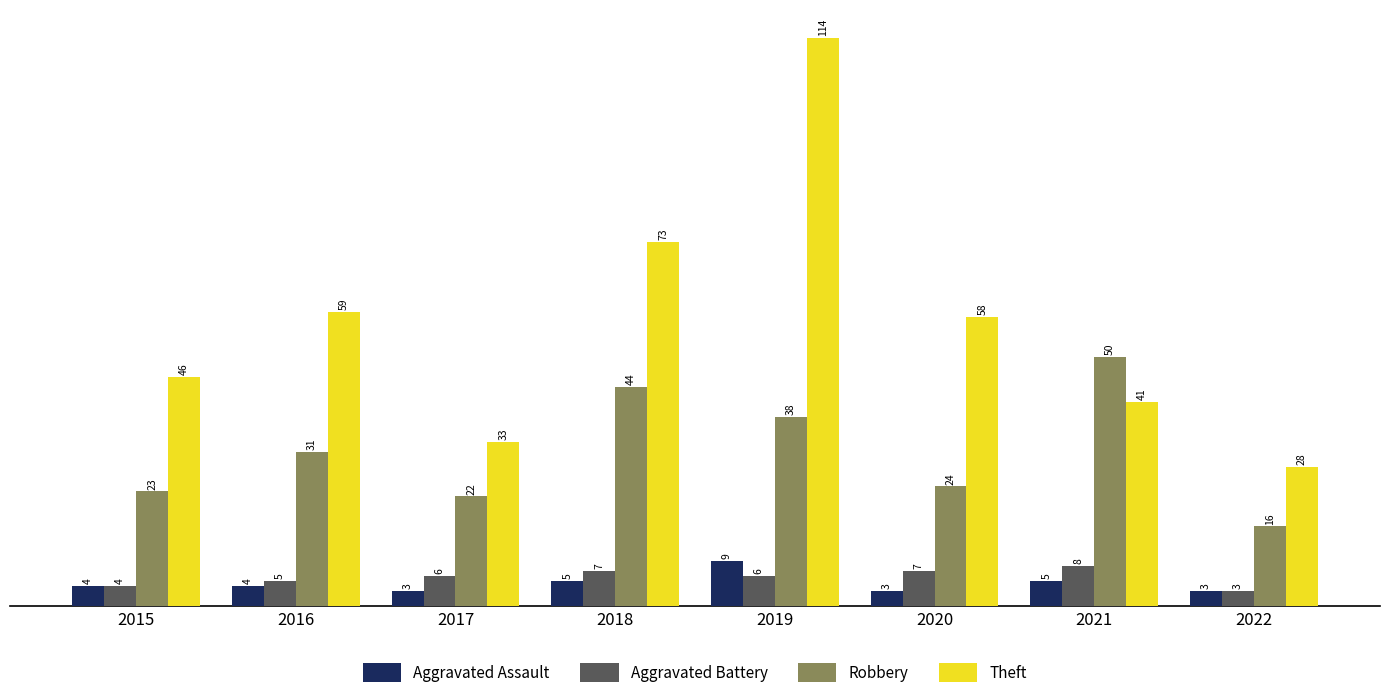

How many distinct data groups are displayed?

4